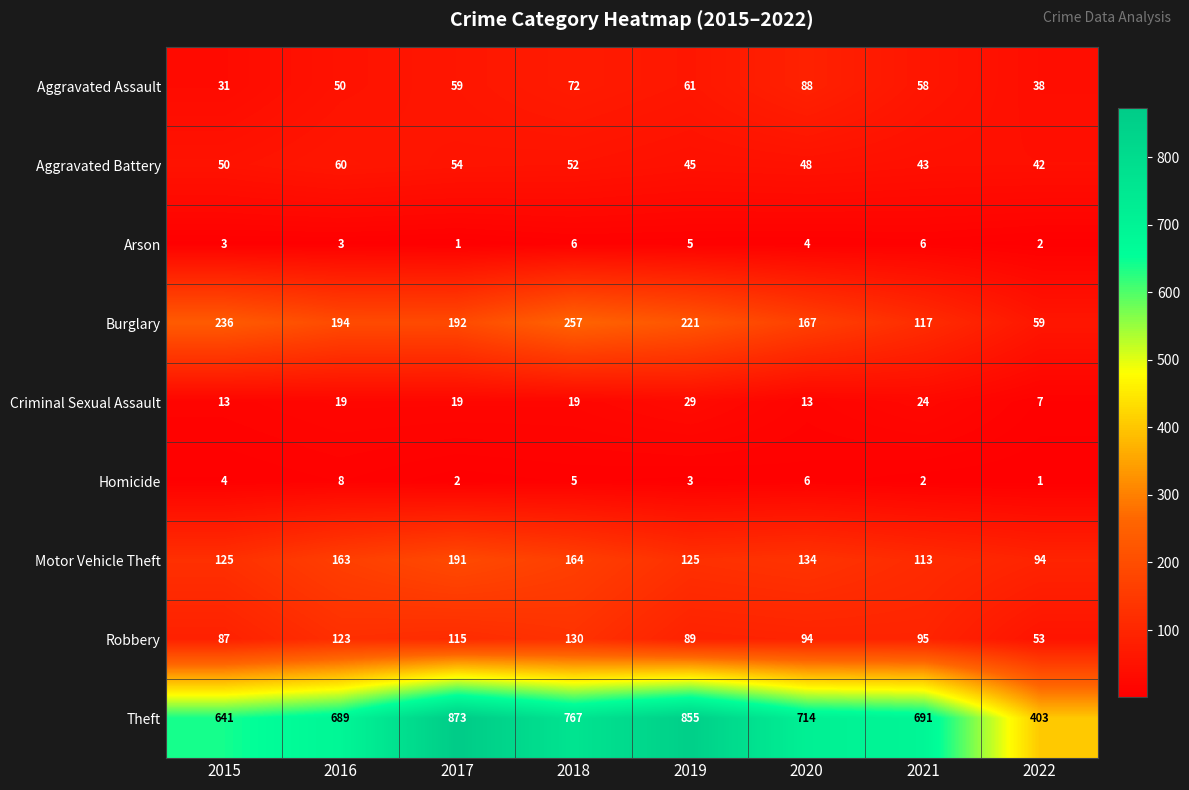

What is the highest value of the Aggravated Battery series?

60